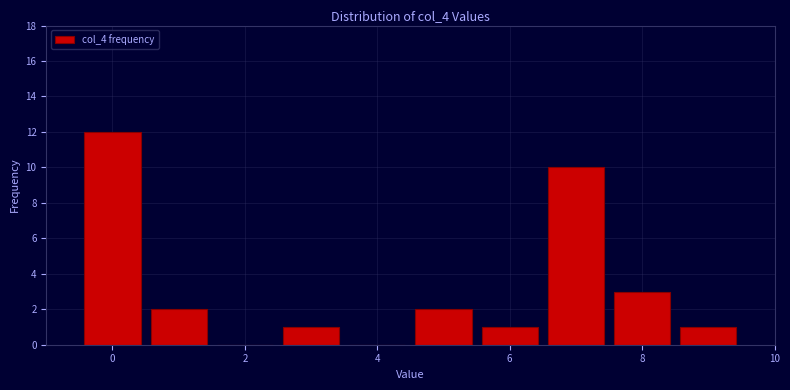

How tall is the bar that spans 6.5 to 7.5 on the x-axis? Neither the bar edges nor the heights are printed on the chart, so give them approximately, as read against the axes.

10